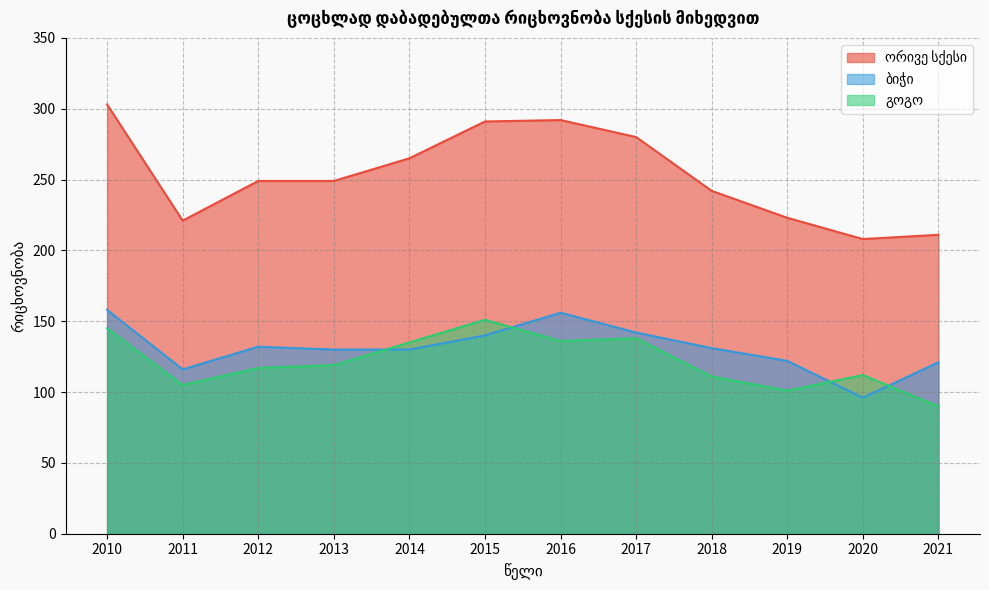

At 2020, list the series in order from largest to smallest.

ორივე სქესი, გოგო, ბიჭი